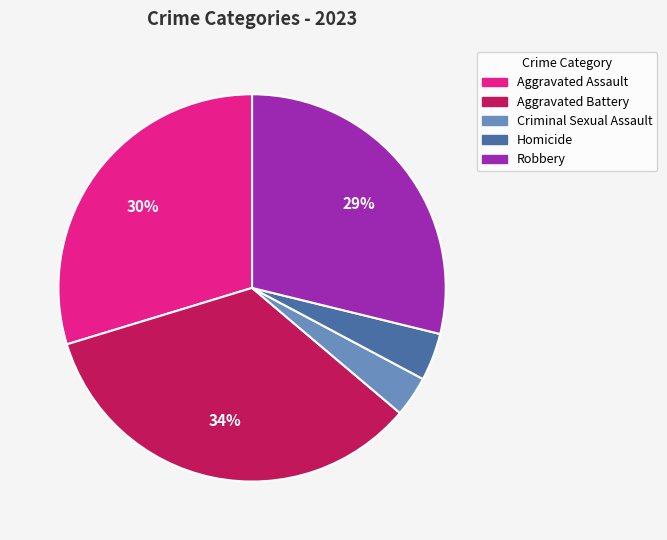

The Homicide slice represents 4% of the pie. True or false?

True